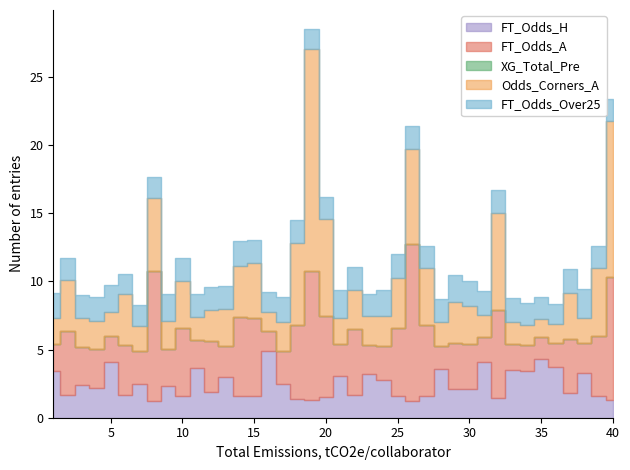

What value does the FT_Odds_Over25 series have at 21?

2.0